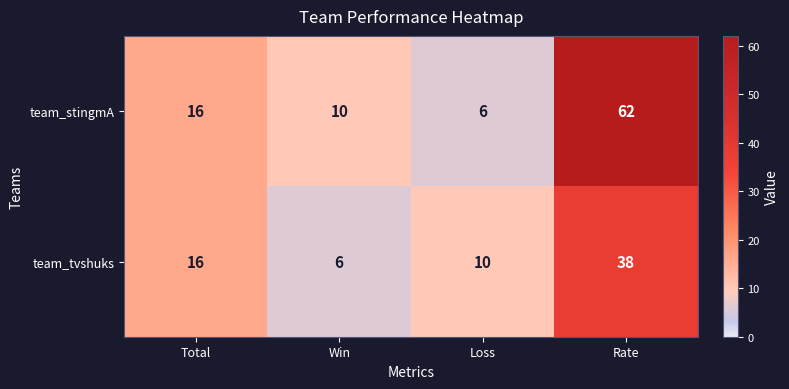

At which label does team_stingmA reach its peak?

Rate